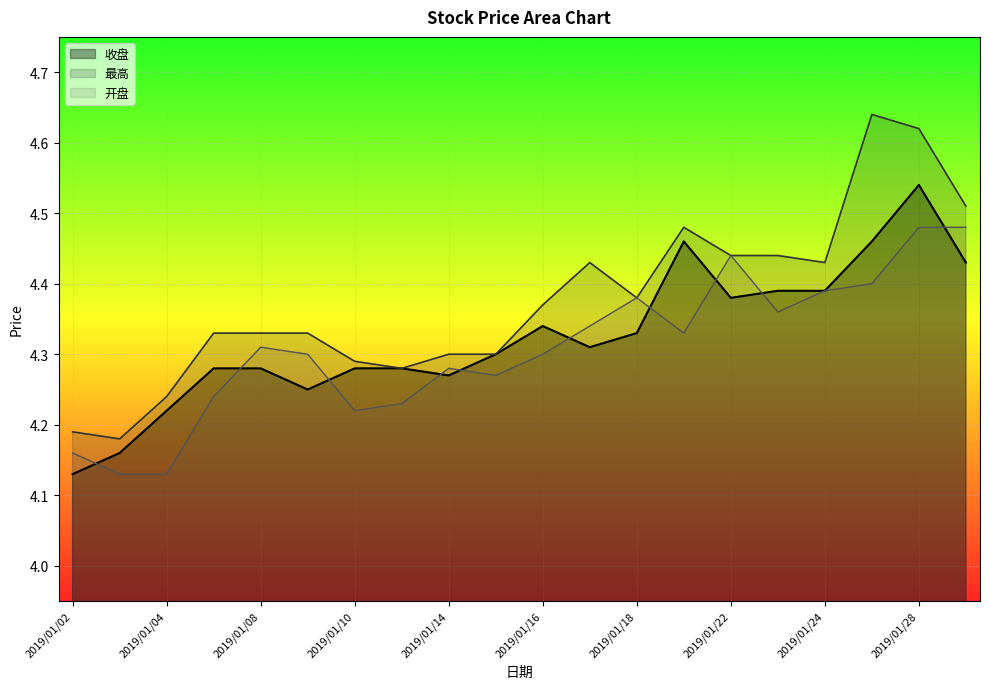

True or false: 收盘 and 最高 cross at least once.

False